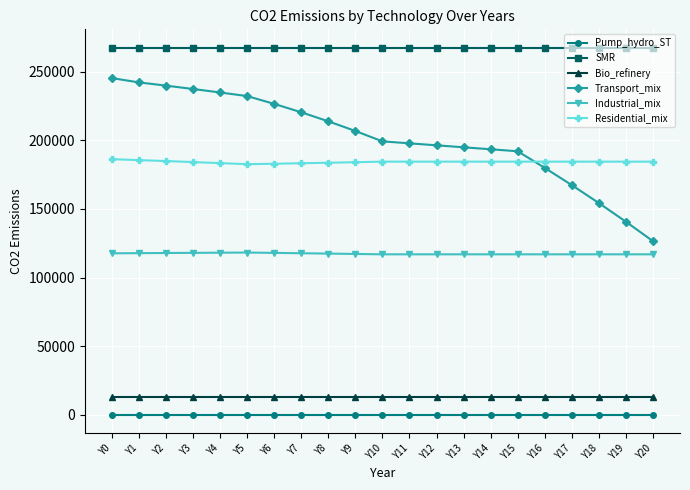

True or false: Bio_refinery and Residential_mix intersect in this chart.

False